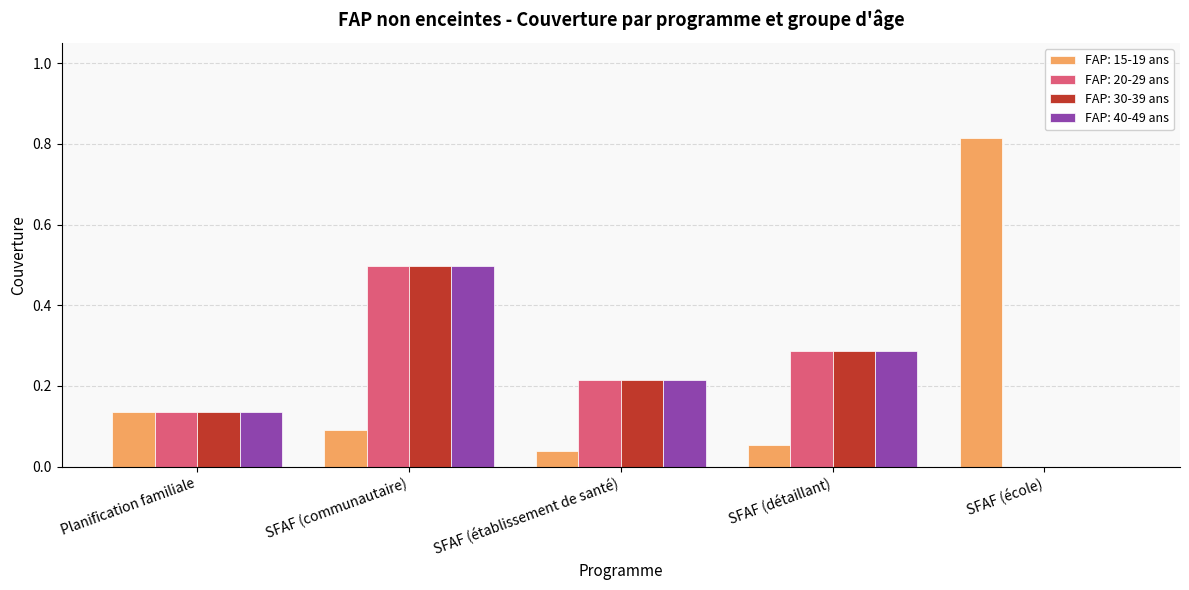

The value of FAP: 40-49 ans at SFAF (communautaire) is 0.5. True or false?

True